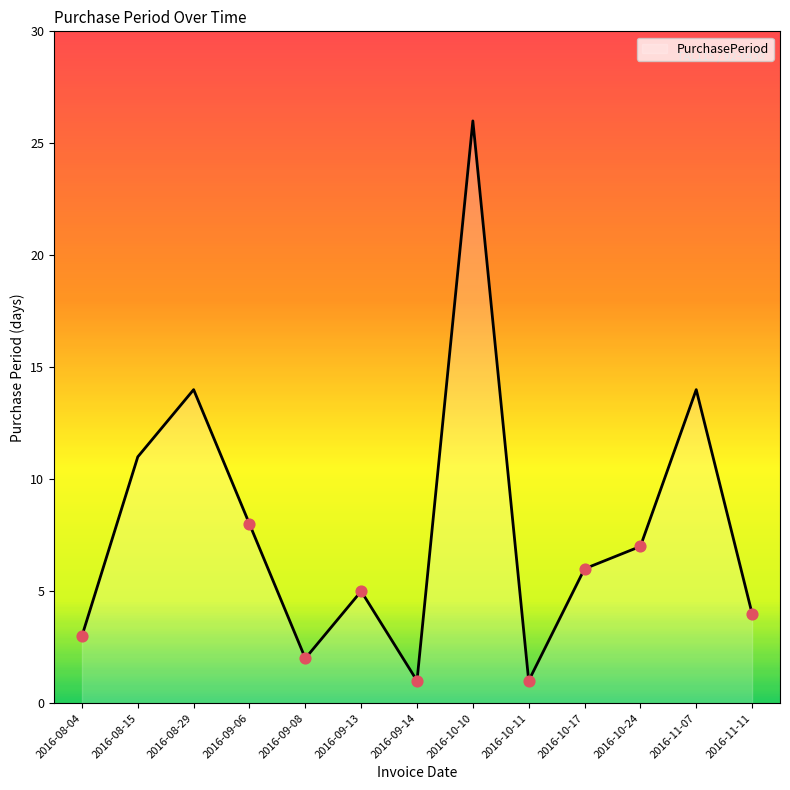

What is the change in value from 2016-08-29 to 2016-11-11?

-10